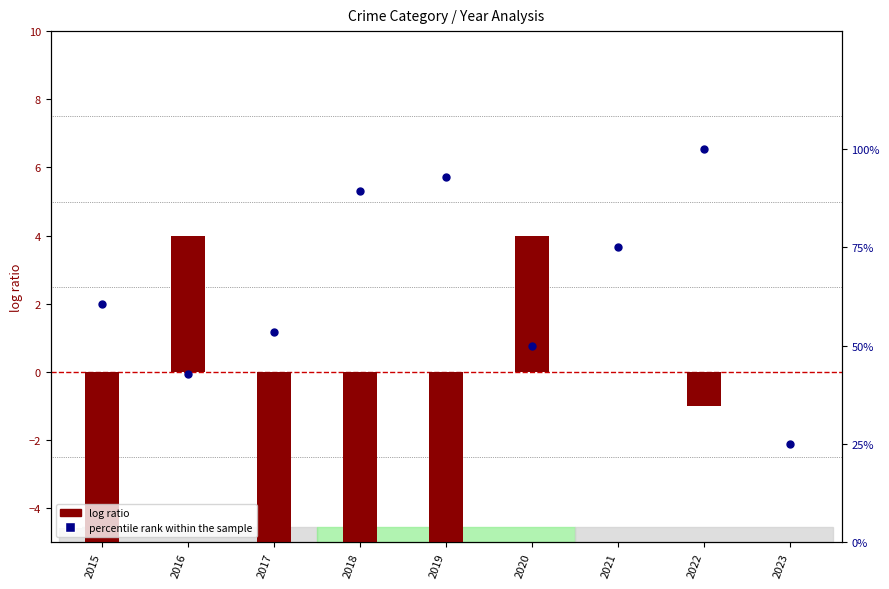

Which series reaches the minimum Y coordinate?

log ratio